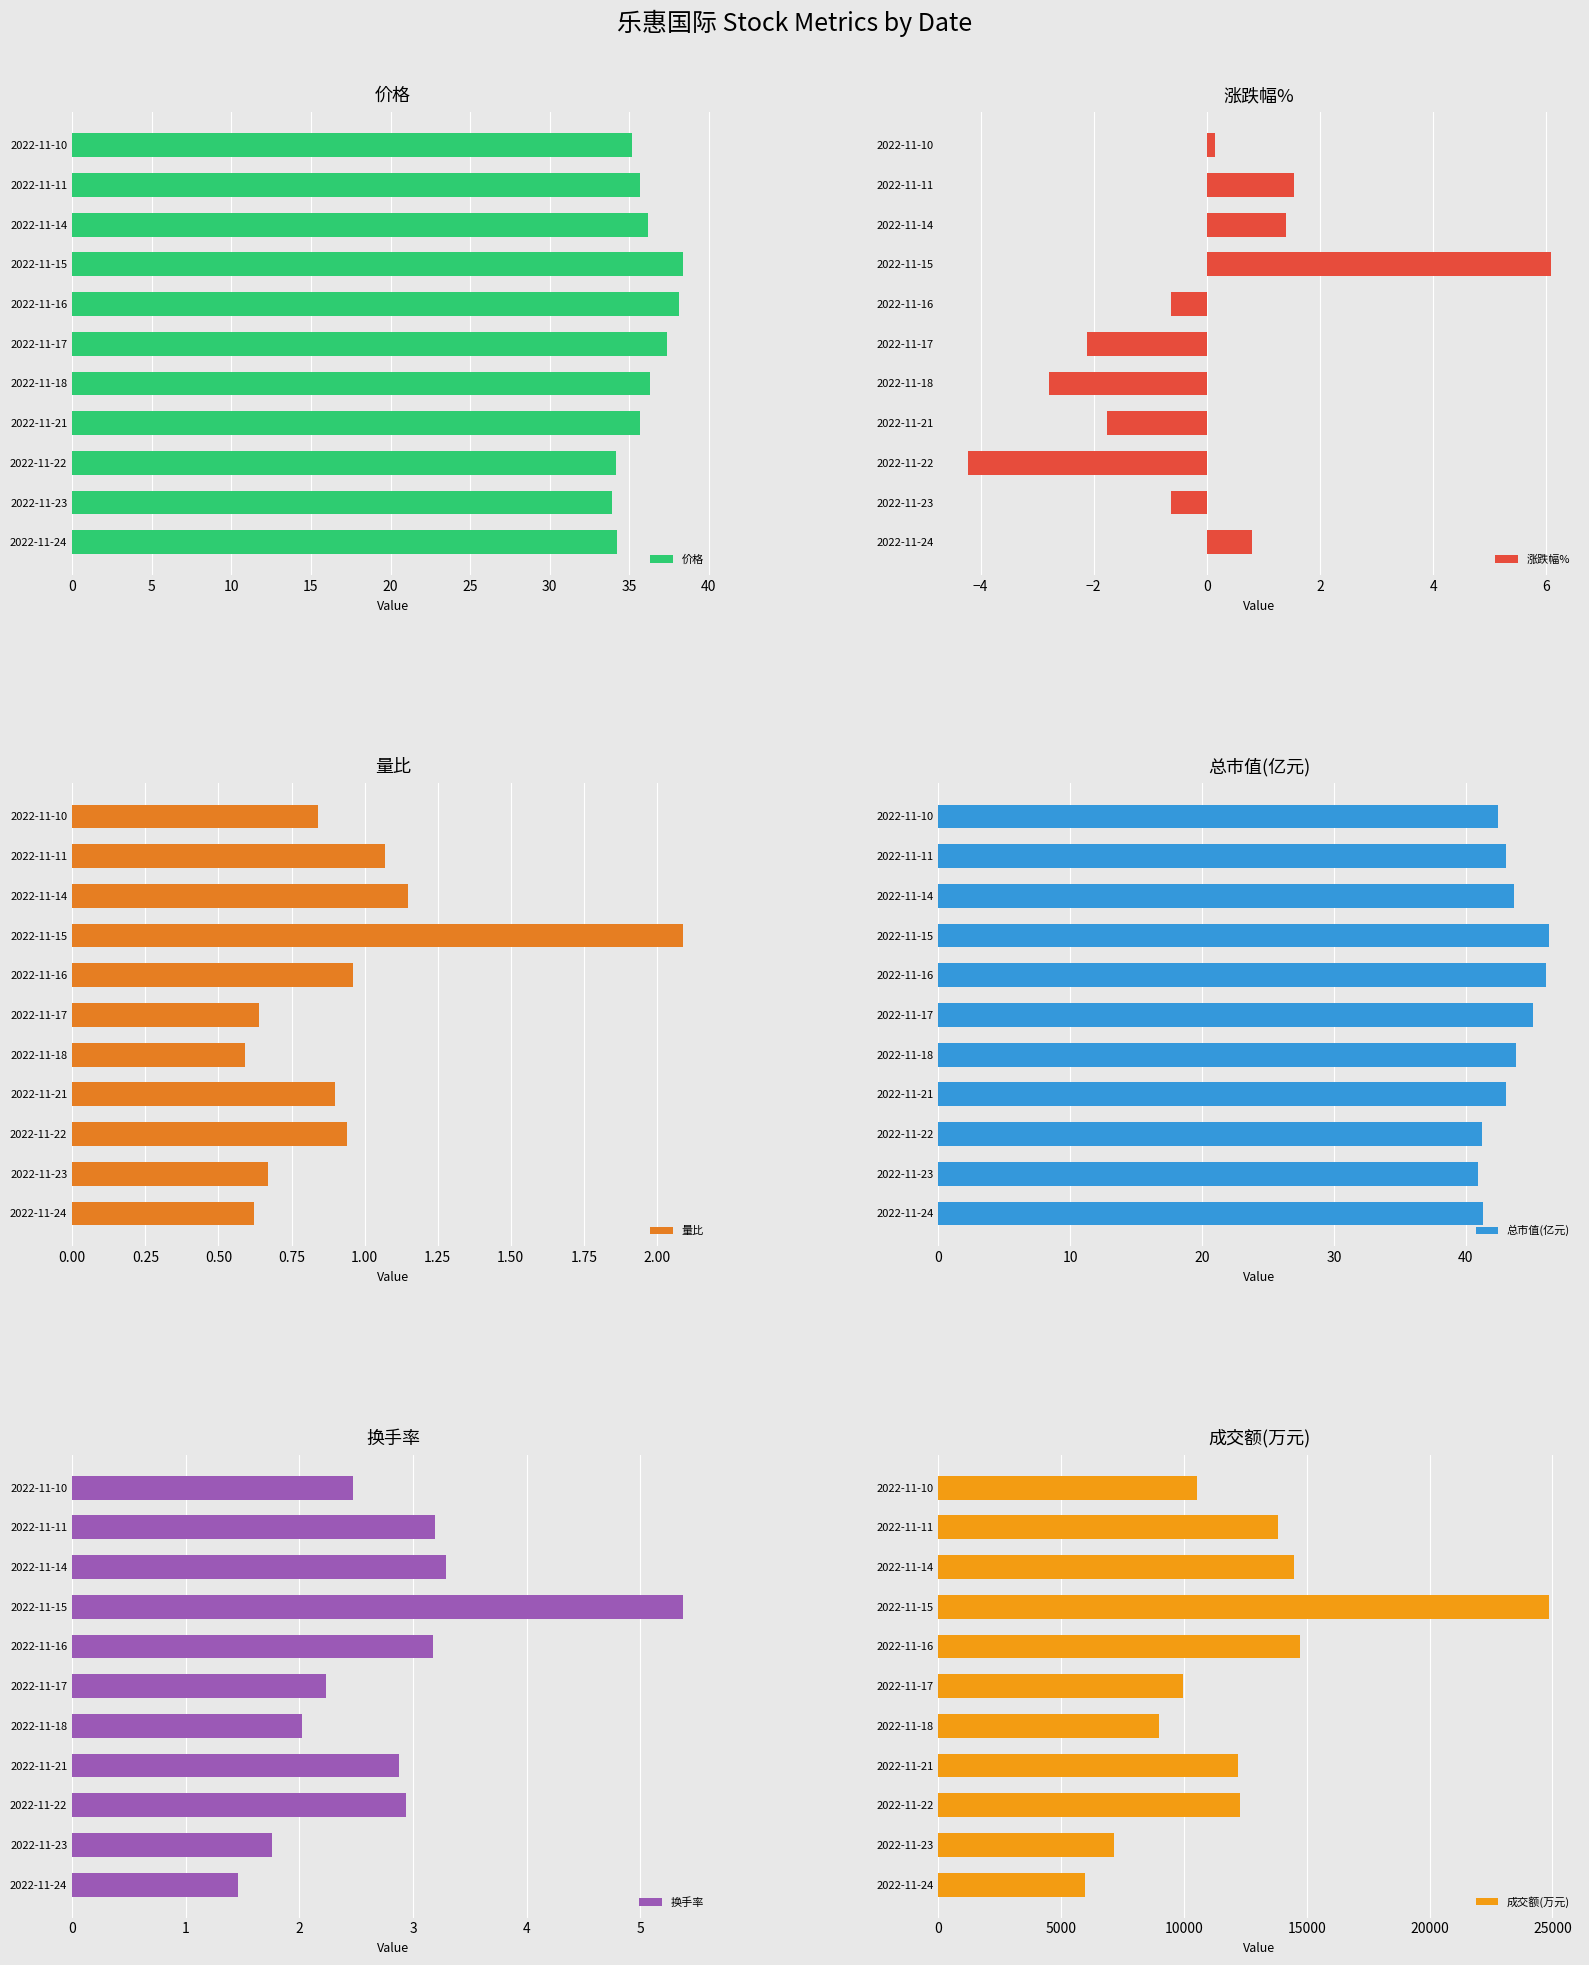

The 价格 series shows 9.5 at 2022-11-22. True or false?

False